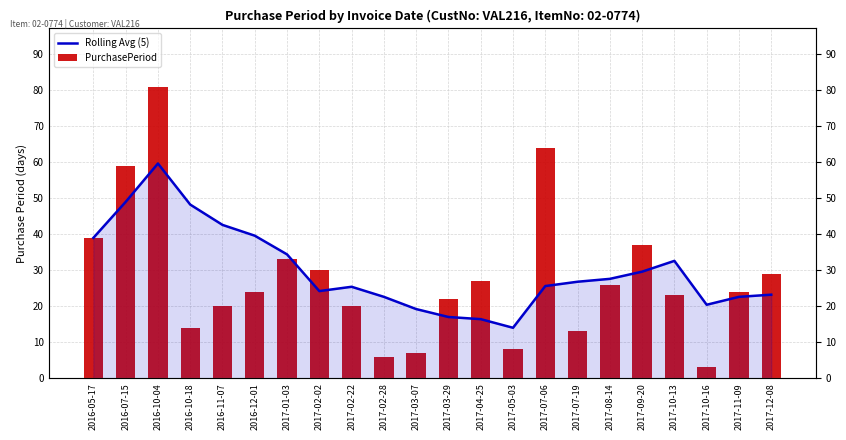

What is the minimum value for Rolling Avg (5)?

14.0